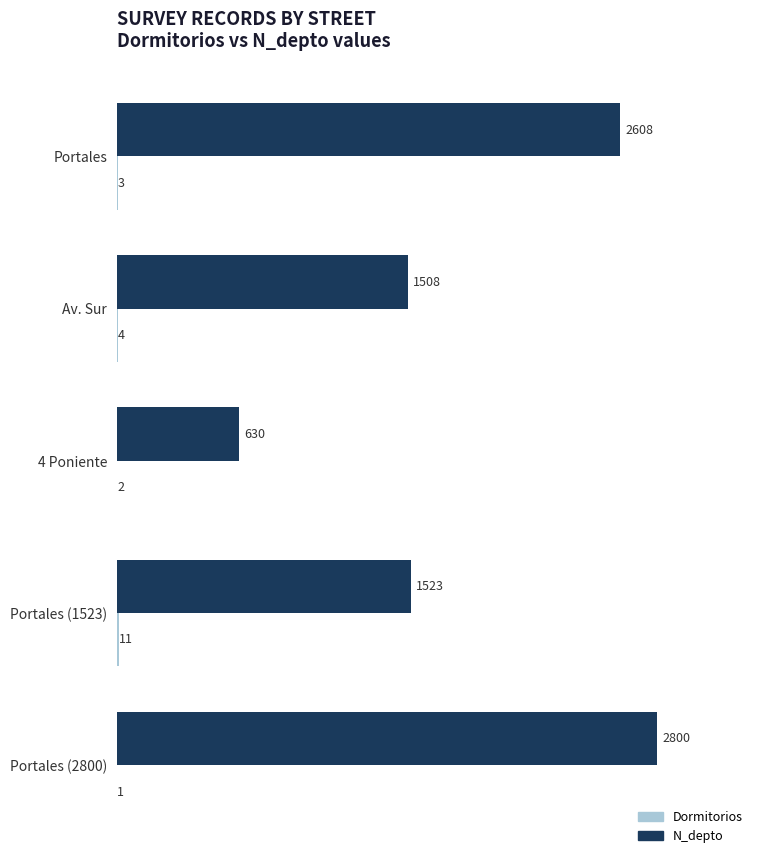

Which series changed the most between 4 Poniente and Portales (1523)?

N_depto